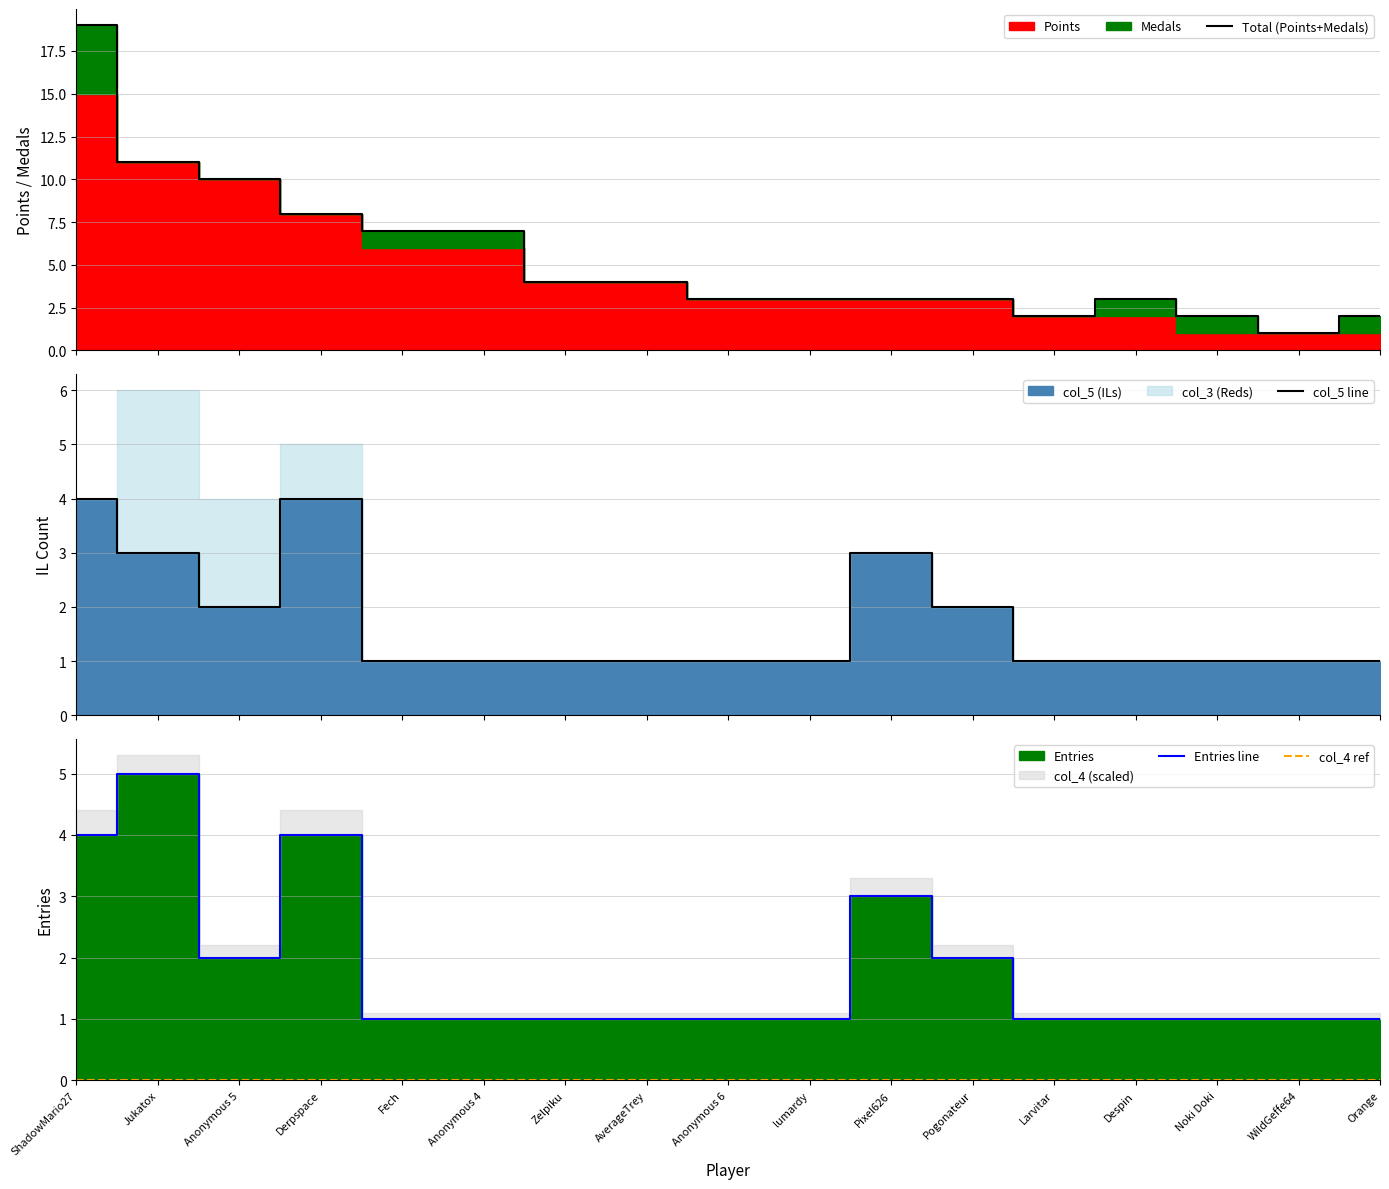

True or false: Entries line has a value of 3 at Pixel626.

True